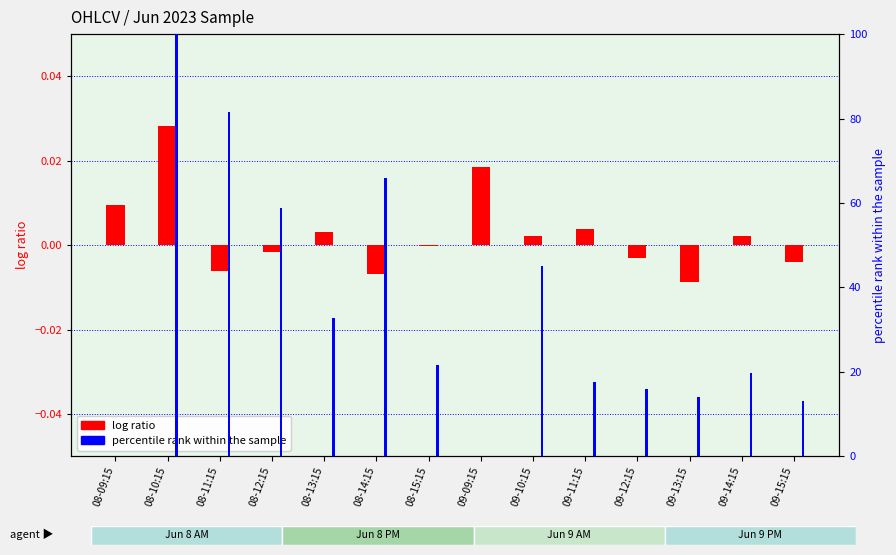

At which label does log ratio reach its minimum?

09-13:15